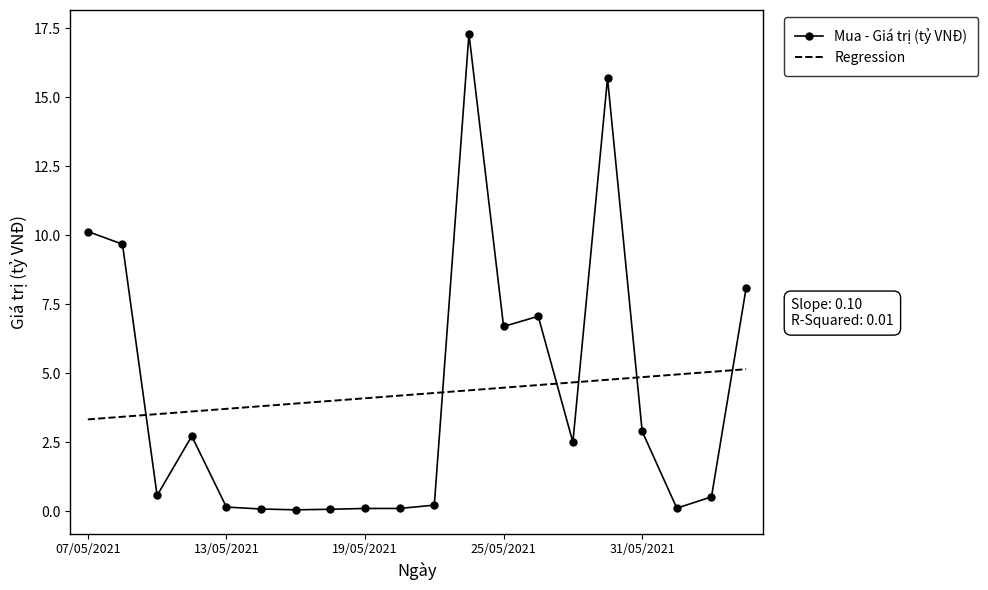

Which series ends up on top after the final intersection of Regression and Mua - Giá trị (tỷ VNĐ)?

Mua - Giá trị (tỷ VNĐ)